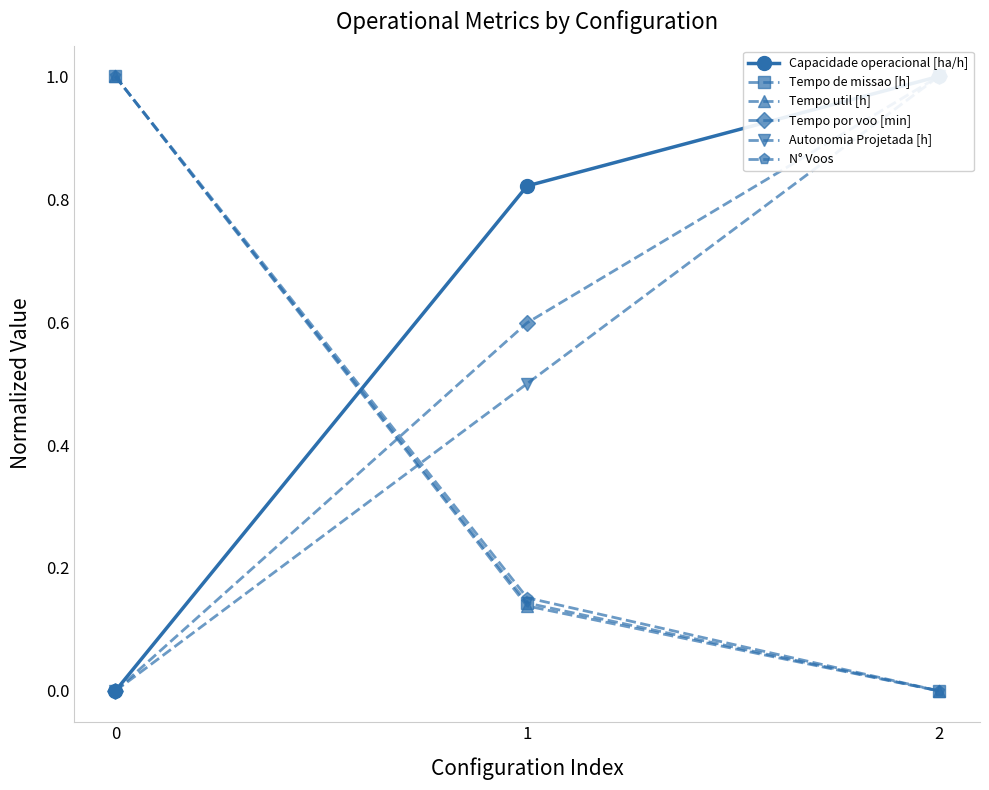

Reading left to right, transcribe all the data shown in this chart.

Capacidade operacional [ha/h]: 0=0.0	1=0.8	2=1.0
Tempo de missao [h]: 0=1.0	1=0.1	2=0.0
Tempo util [h]: 0=1.0	1=0.1	2=0.0
Tempo por voo [min]: 0=0.0	1=0.6	2=1.0
Autonomia Projetada [h]: 0=0.0	1=0.5	2=1.0
N° Voos: 0=1.0	1=0.2	2=0.0